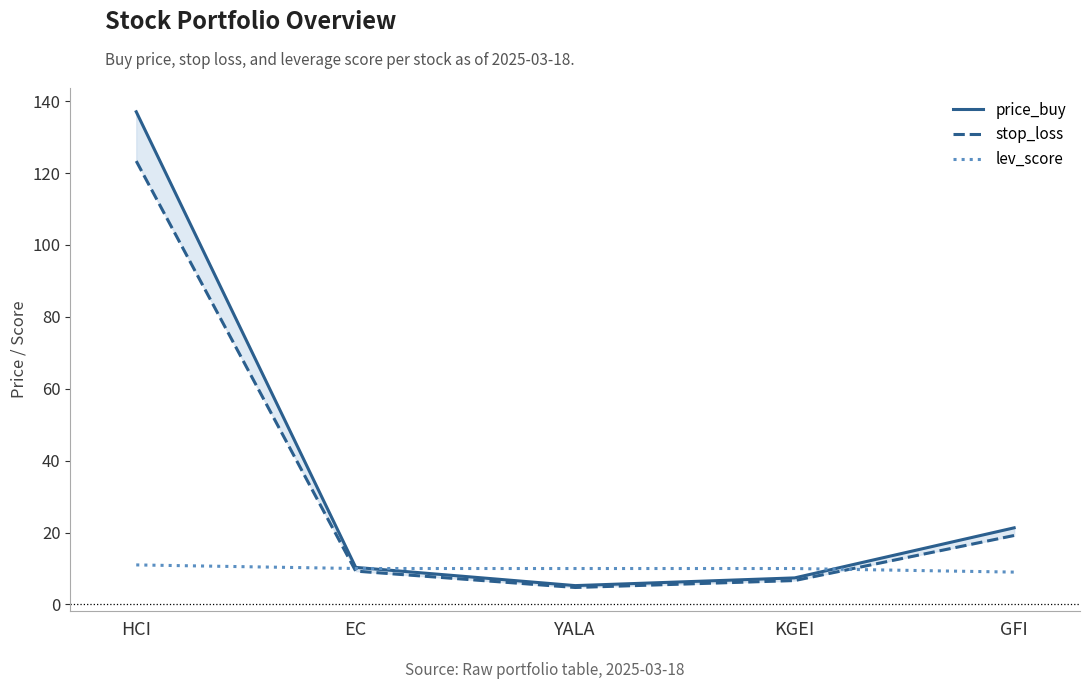

What is the label of the 3rd point from the left?

YALA